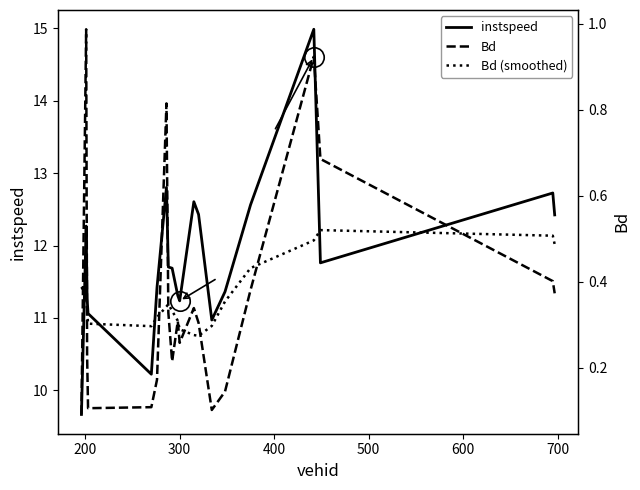

What is the minimum value for instspeed?

9.7